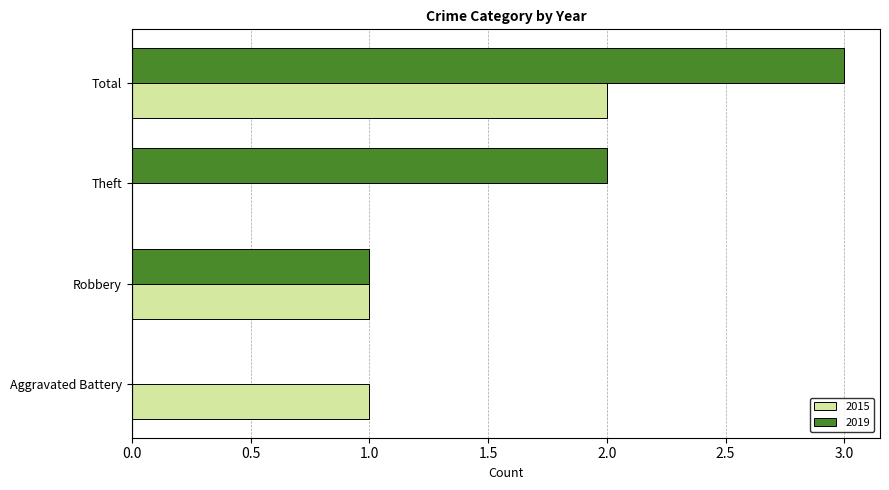

Count the number of data series in this chart.

2